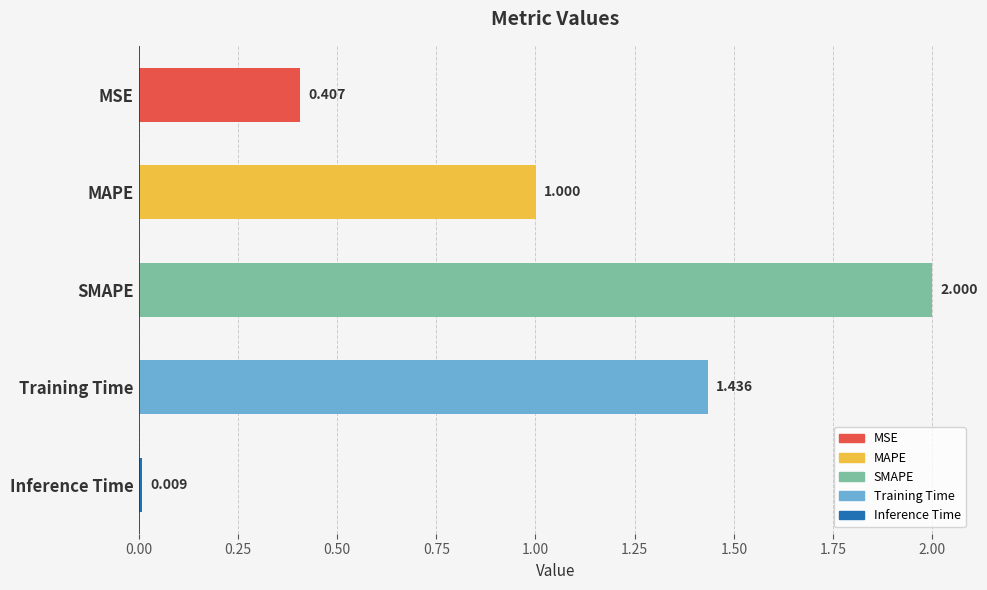

How many series are shown in this chart?

1